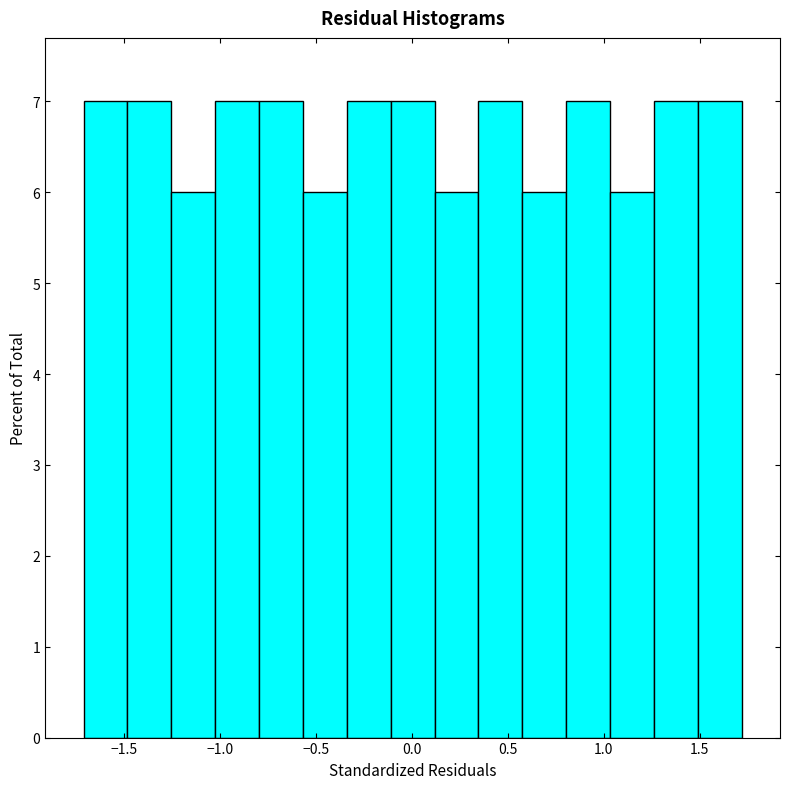

Reading left to right, transcribe this chart: for each bar, give the range it covers on the x-axis and its height. Neither the bar edges nor the heights are printed on the chart, so give them approximately, as read against the axes.

-1.70 to -1.50: 7
-1.50 to -1.25: 7
-1.25 to -1.05: 6
-1.05 to -0.80: 7
-0.80 to -0.55: 7
-0.55 to -0.35: 6
-0.35 to -0.10: 7
-0.10 to 0.10: 7
0.10 to 0.35: 6
0.35 to 0.60: 7
0.60 to 0.80: 6
0.80 to 1.05: 7
1.05 to 1.25: 6
1.25 to 1.50: 7
1.50 to 1.70: 7